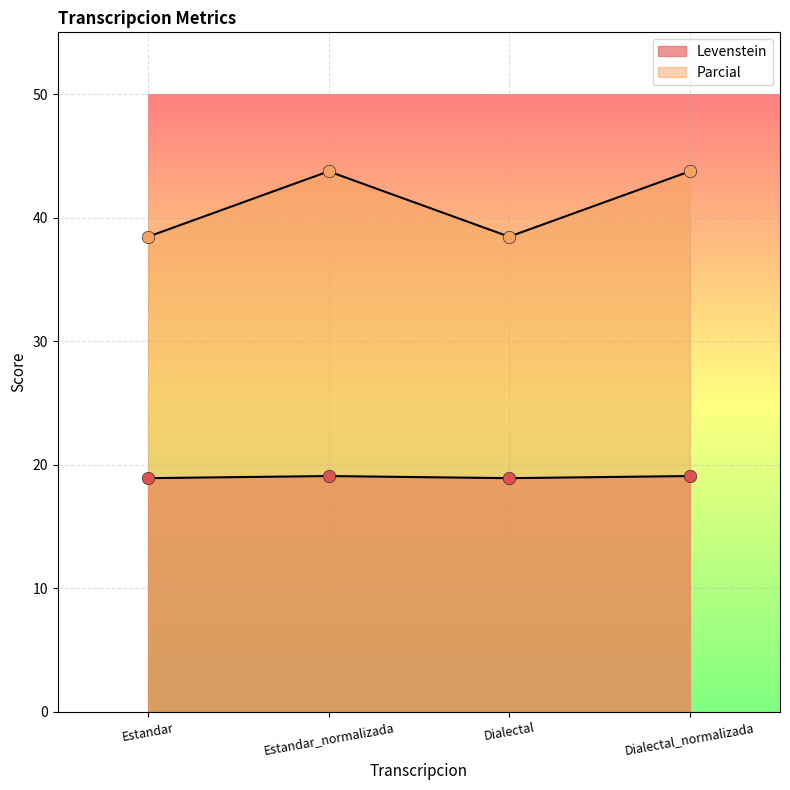

At how many categories does at least one series exceed 35?

4